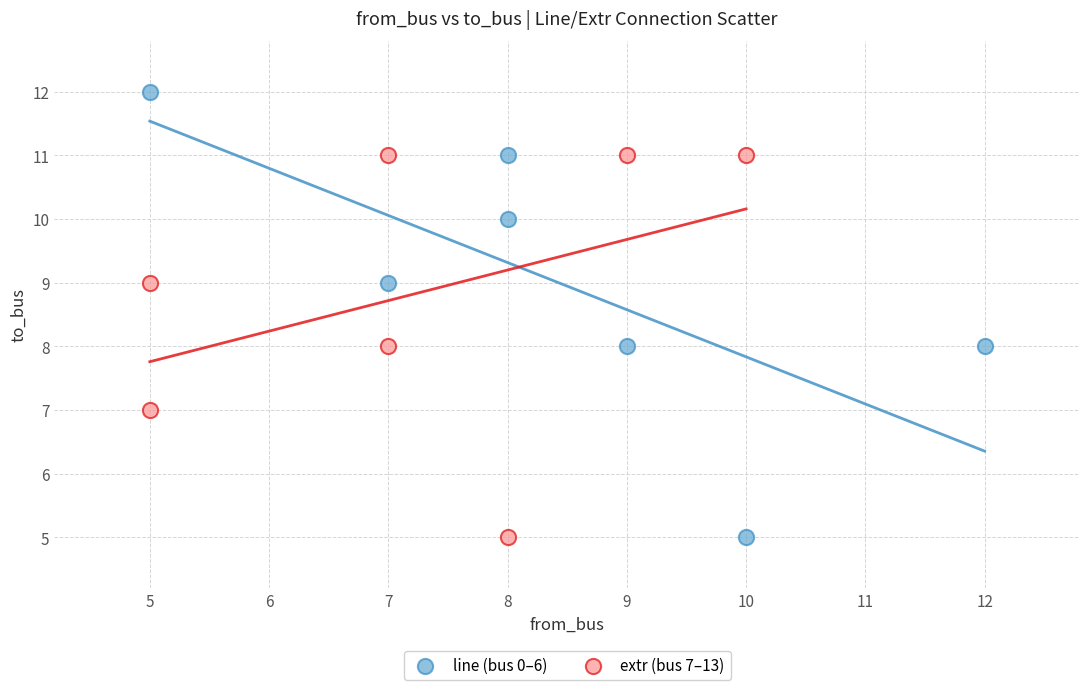

Which series has the largest Y range (max minus min)?

line (bus 0–6)